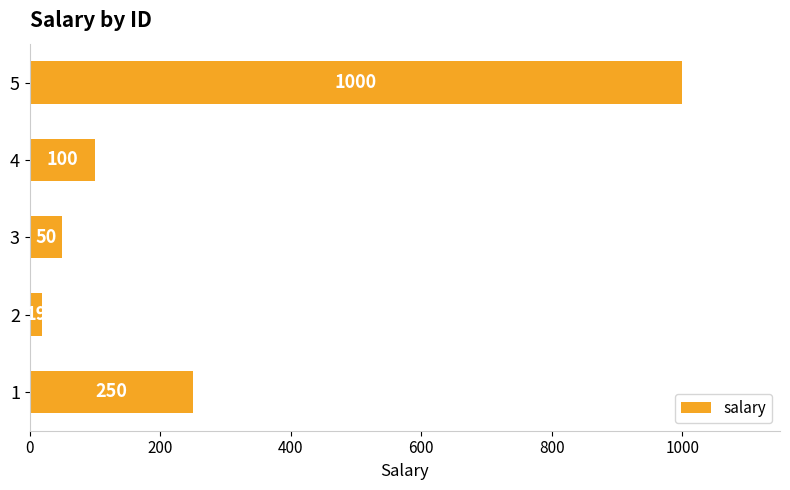

Rank the categories by value from lowest to highest.

2, 3, 4, 1, 5